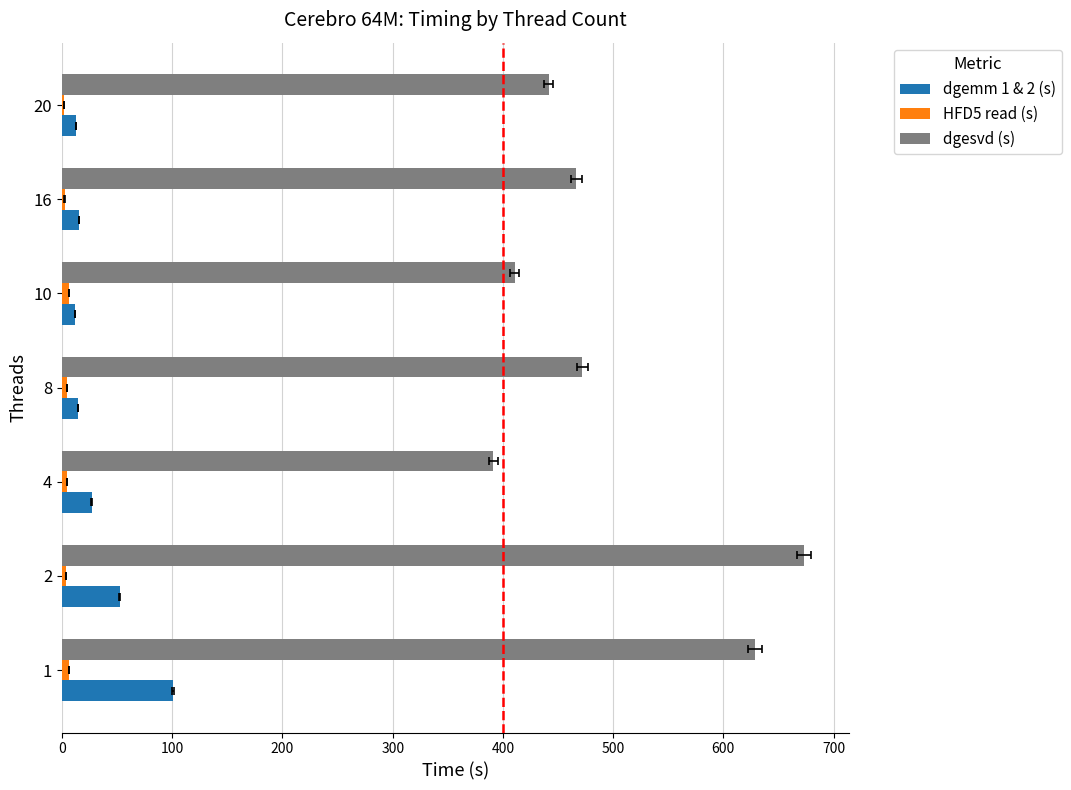

What is the maximum value for dgemm 1 & 2 (s)?

100.5